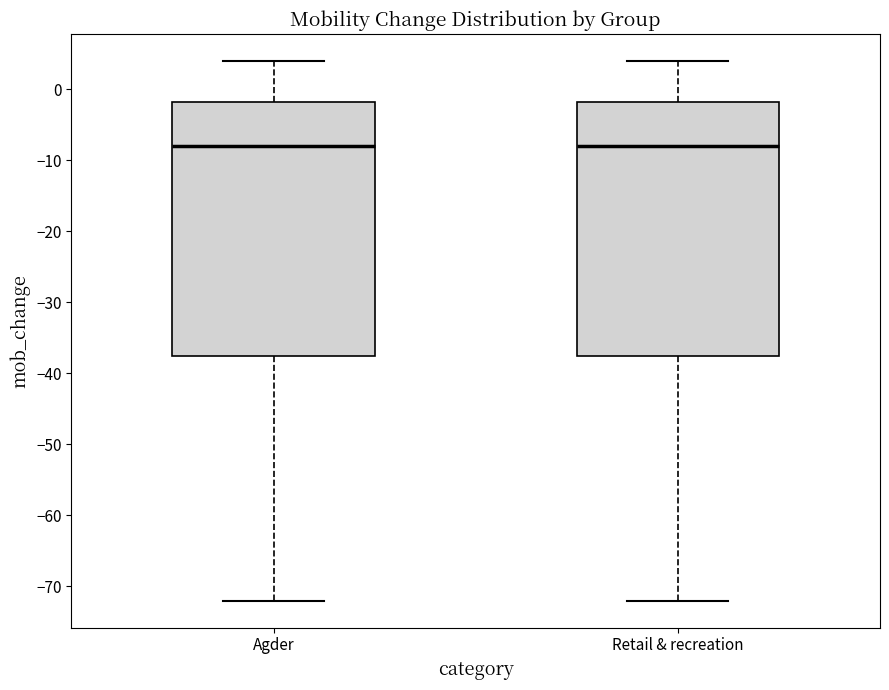

Reading left to right, transcribe this box plot: for each box, give where its median line is, the range the box spans, and where its two whiskers end, as read against the y-axis. The values are not printed on the chart, so give them approximately, as read against the axis.

Agder: median -8, box -37 to -2, whiskers -72 to 4
Retail & recreation: median -8, box -37 to -2, whiskers -72 to 4